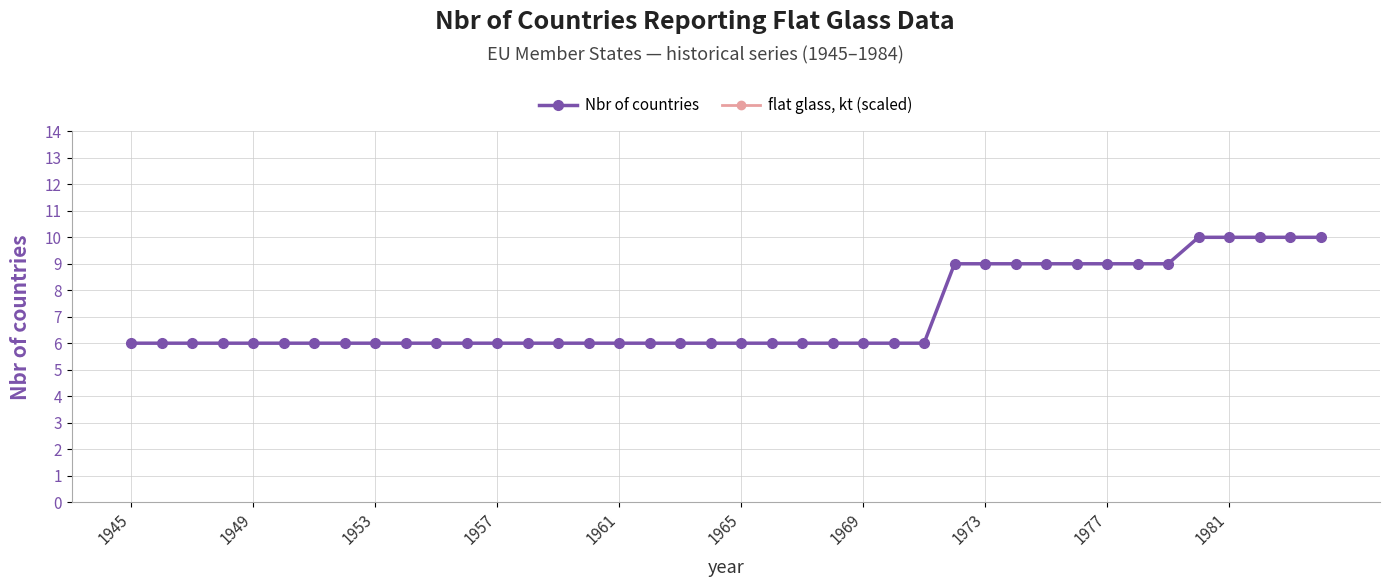

The Nbr of countries series shows 6 at 1945. True or false?

True